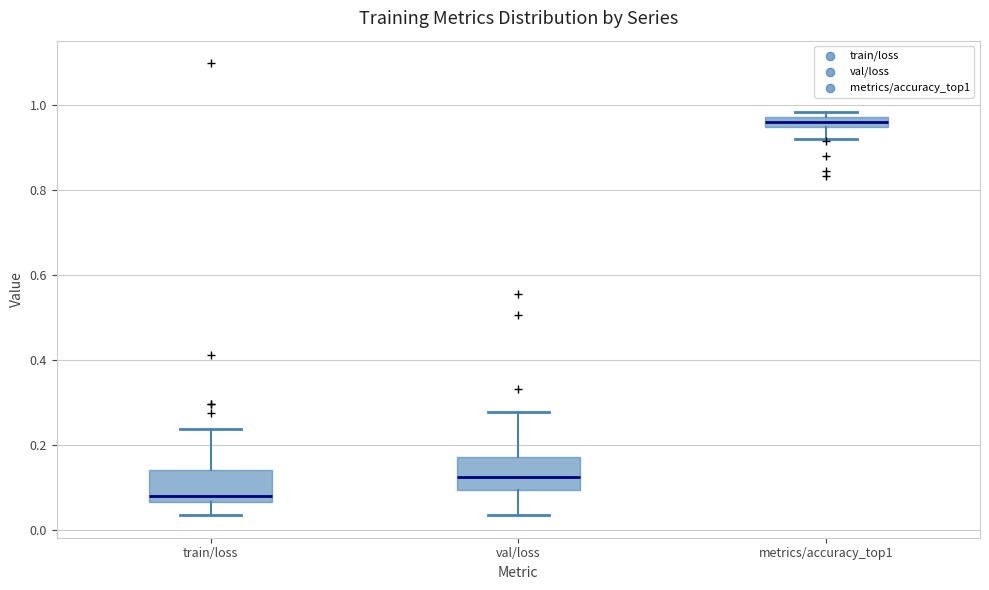

Where is the upper edge of the box for metrics/accuracy_top1 on the y-axis? The values are not printed on the chart, so give them approximately, as read against the axis.

0.98